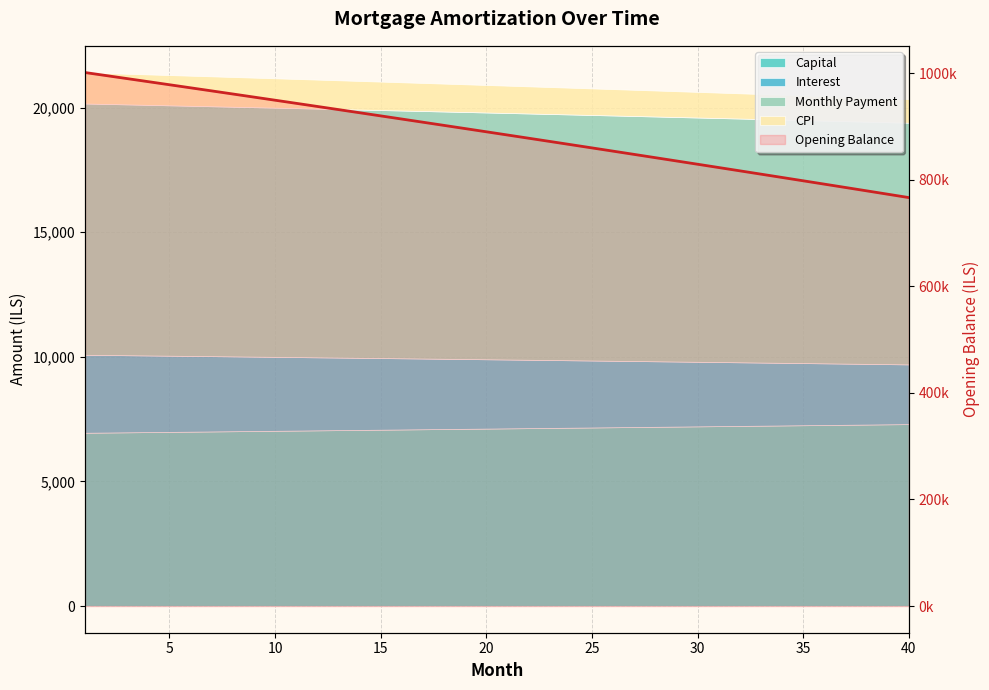

What is the sum of all values?

35436663.7